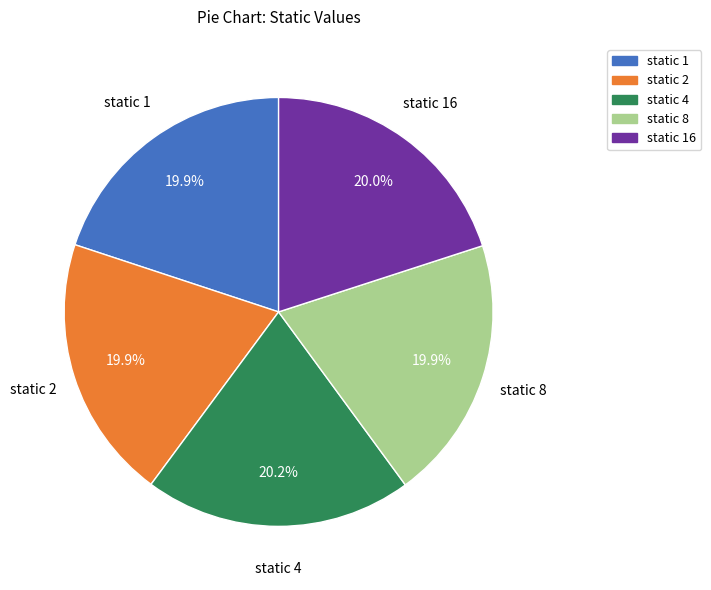

Does any single category account for the majority?

No